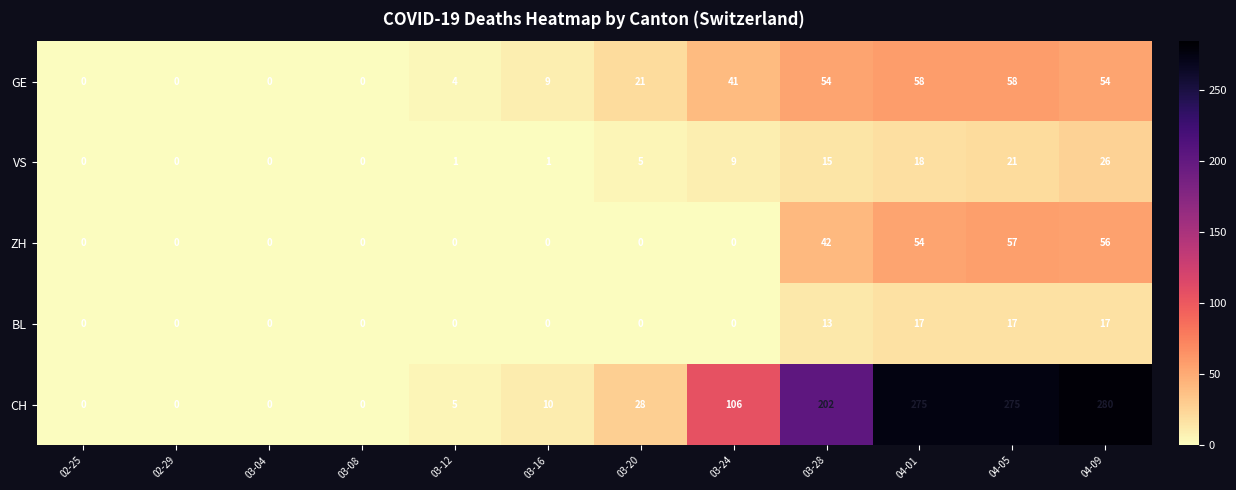

How many values in the BL series exceed 0?

4